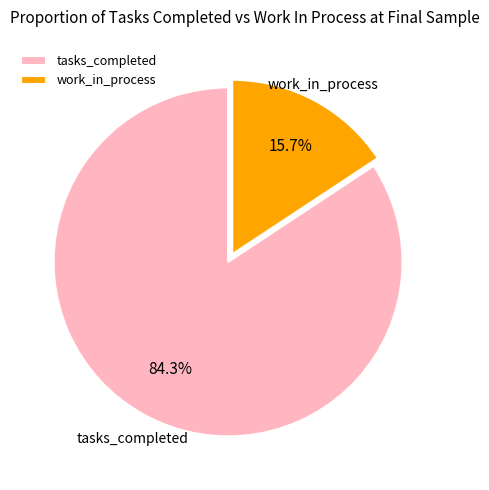

Which category accounts for the majority?

tasks_completed